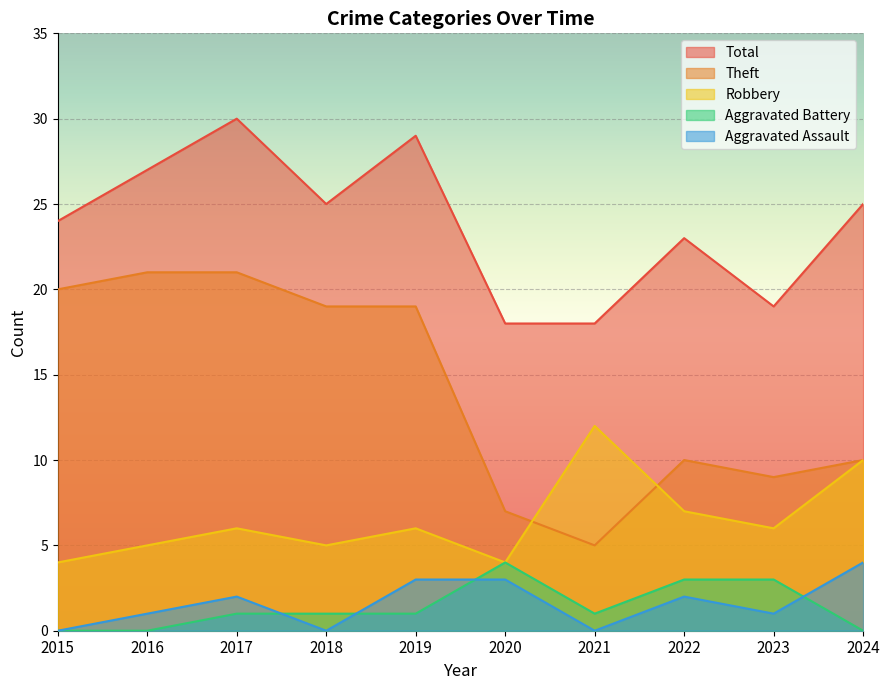

How many data points does each series have?

10